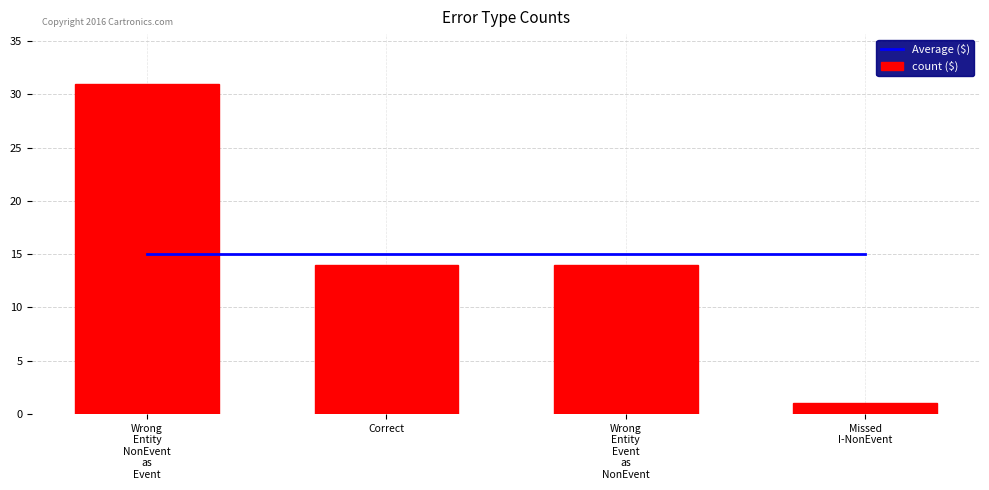

What is the smallest value displayed?

1